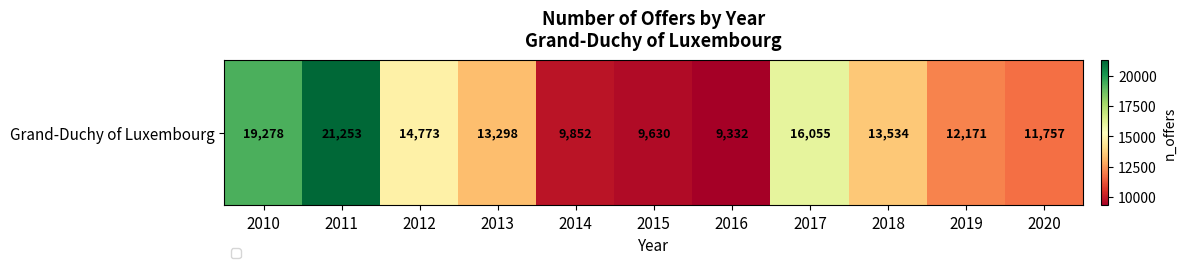

At which category does the chart reach its minimum across all series?

2016